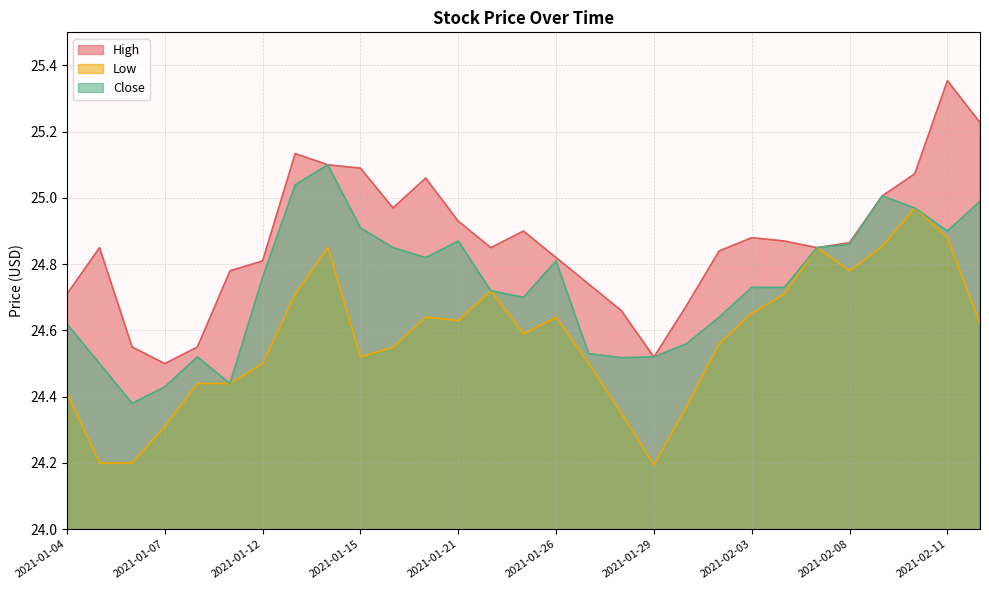

Rank the categories by Low value from lowest to highest.

2021-01-29, 2021-01-05, 2021-01-06, 2021-01-07, 2021-01-28, 2021-02-01, 2021-01-04, 2021-01-08, 2021-01-11, 2021-01-12, 2021-01-27, 2021-01-15, 2021-01-19, 2021-02-02, 2021-01-25, 2021-02-12, 2021-01-21, 2021-01-20, 2021-01-26, 2021-02-03, 2021-01-13, 2021-02-04, 2021-01-22, 2021-02-08, 2021-01-14, 2021-02-05, 2021-02-09, 2021-02-11, 2021-02-10